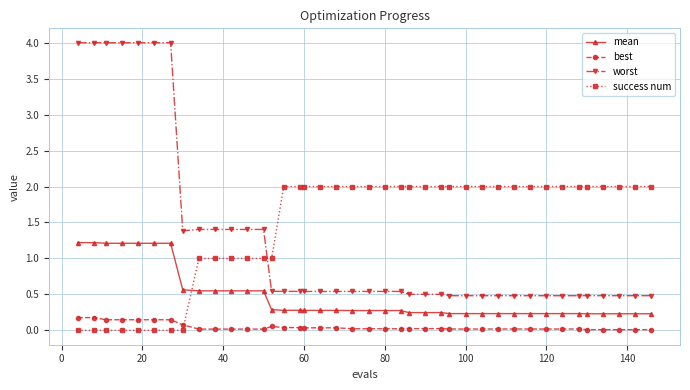

True or false: success num and best cross at least once.

True